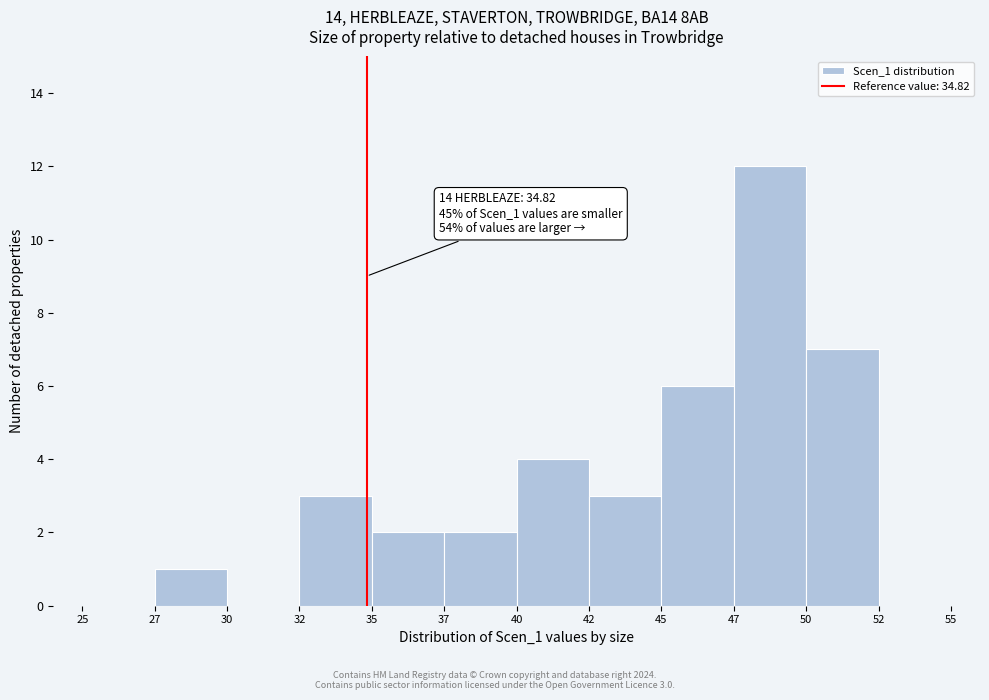

Reading left to right, what are all the values shown in this chart?

25=0	27=1	30=0	32=3	35=2	37=2	40=4	42=3	45=6	47=12	50=7	52=0